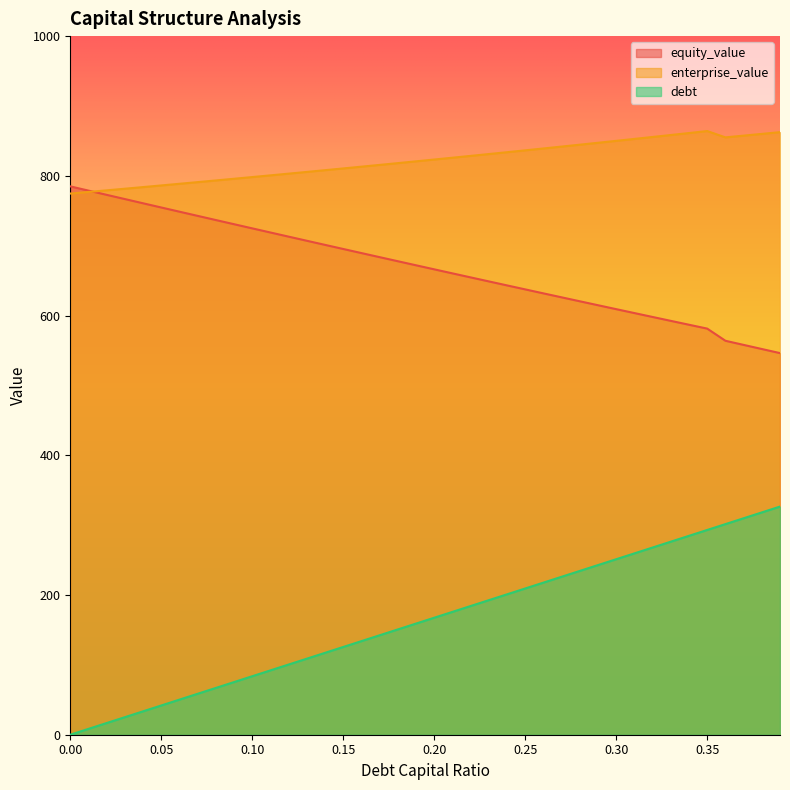

True or false: enterprise_value has a value of 358.6 at 0.28.

False